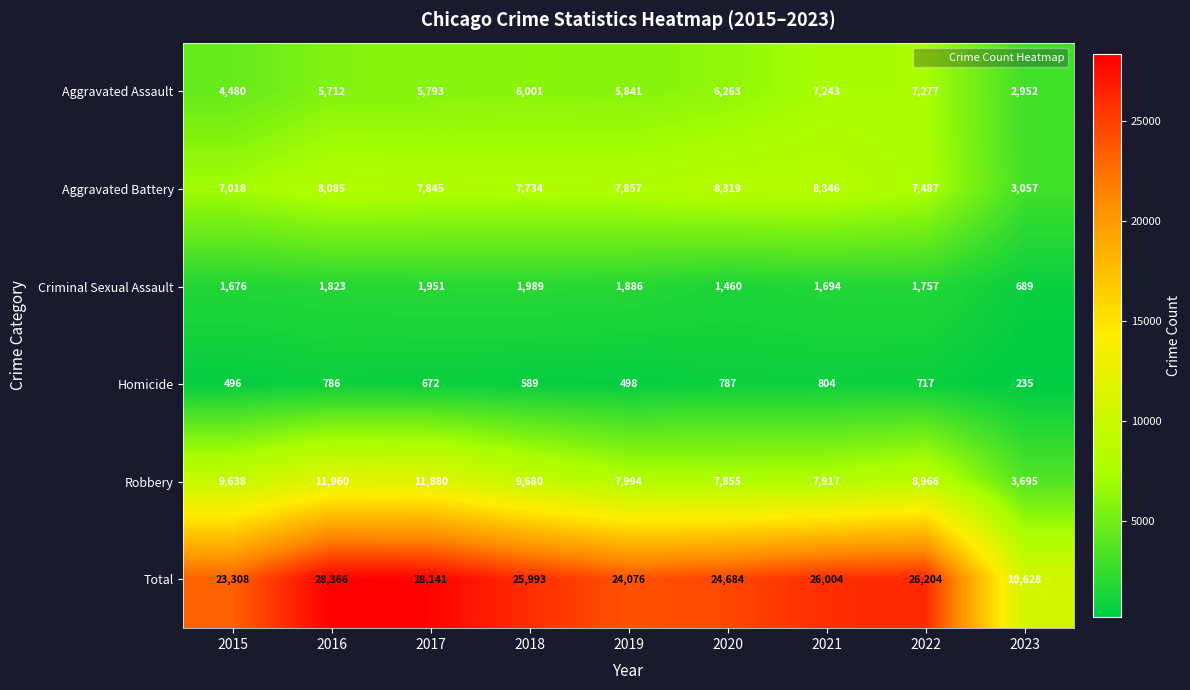

The value of Aggravated Battery at 2015 is 3712. True or false?

False